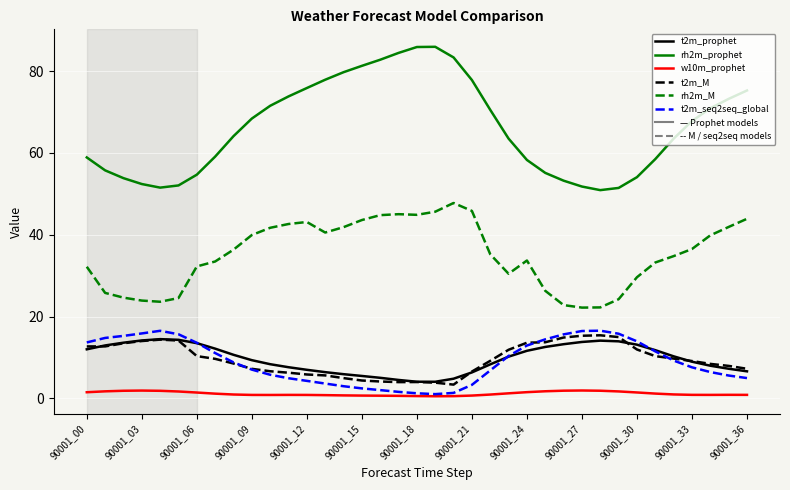

Which series has the largest range (max minus min)?

rh2m_prophet